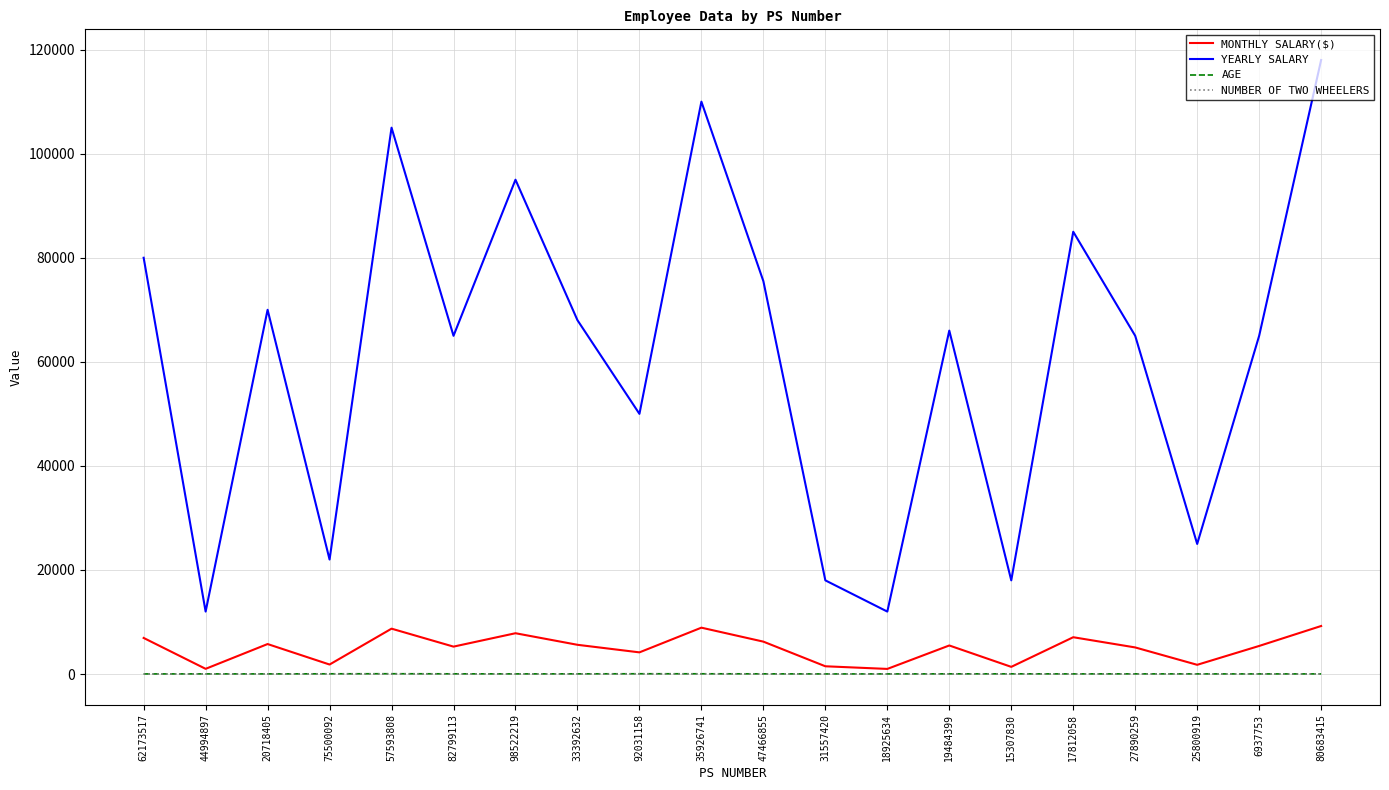

True or false: AGE and YEARLY SALARY cross at least once.

False